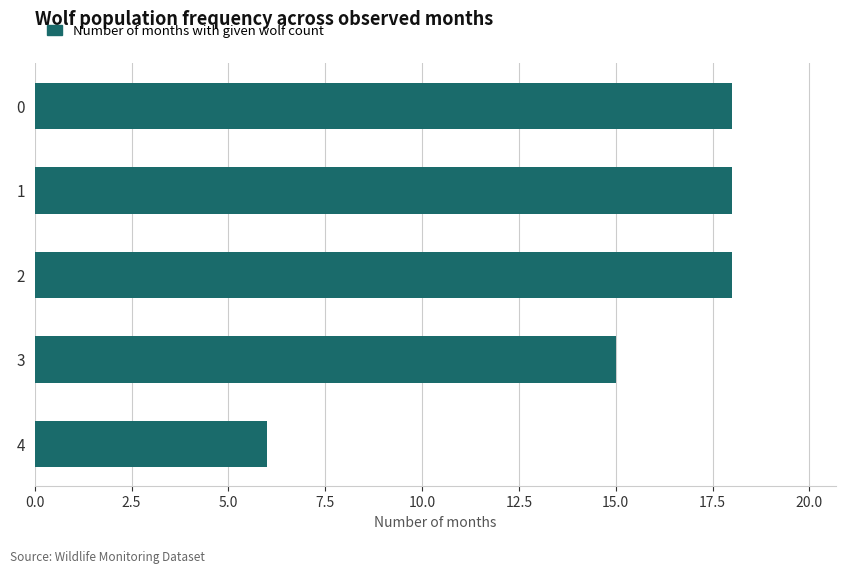

How many bars are there in total?

5